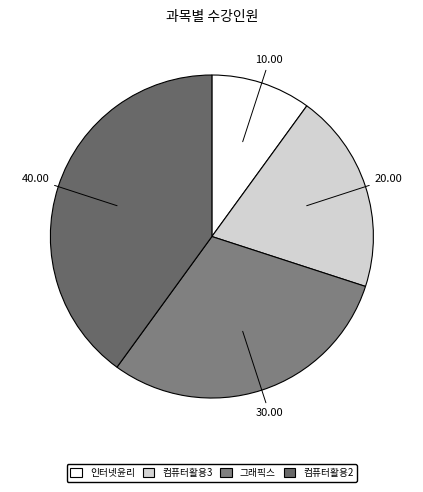

To the nearest percent, what percentage of the pie is 컴퓨터활용3?

20%